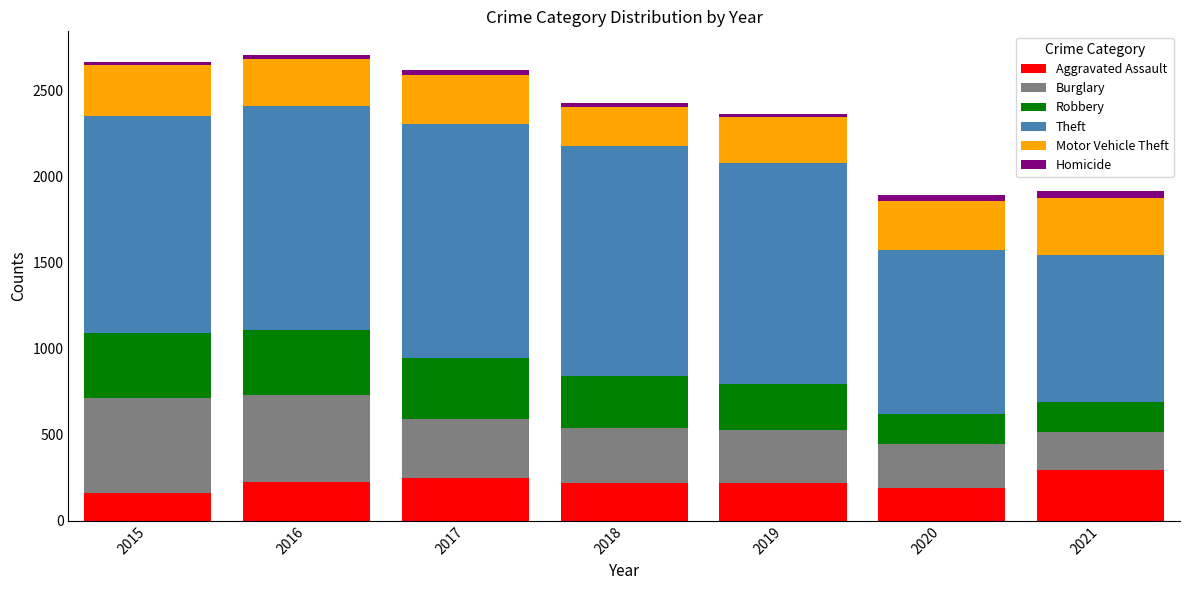

The Aggravated Assault series shows 164 at 2015. True or false?

True